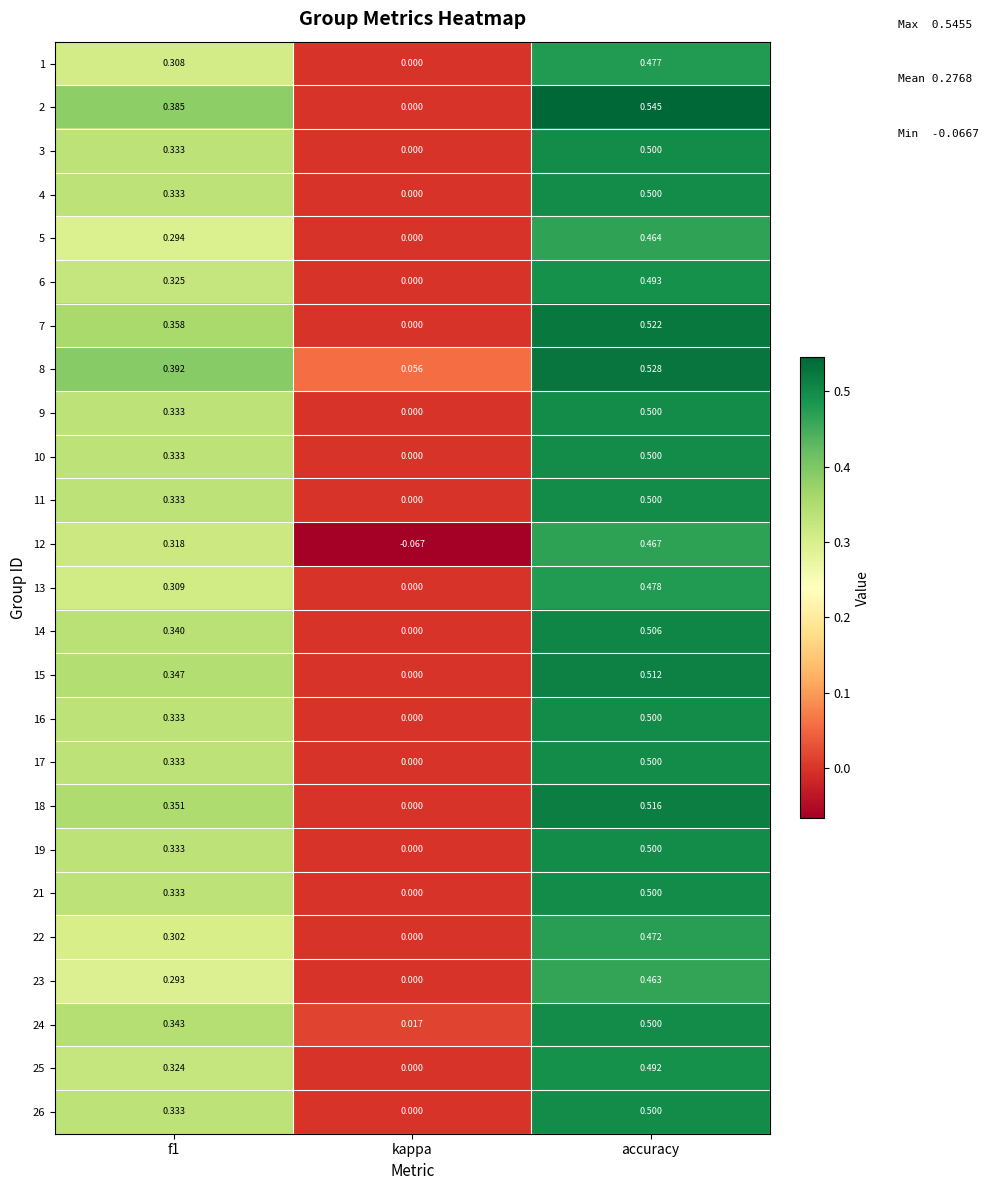

At which category does the chart reach its peak across all series?

accuracy